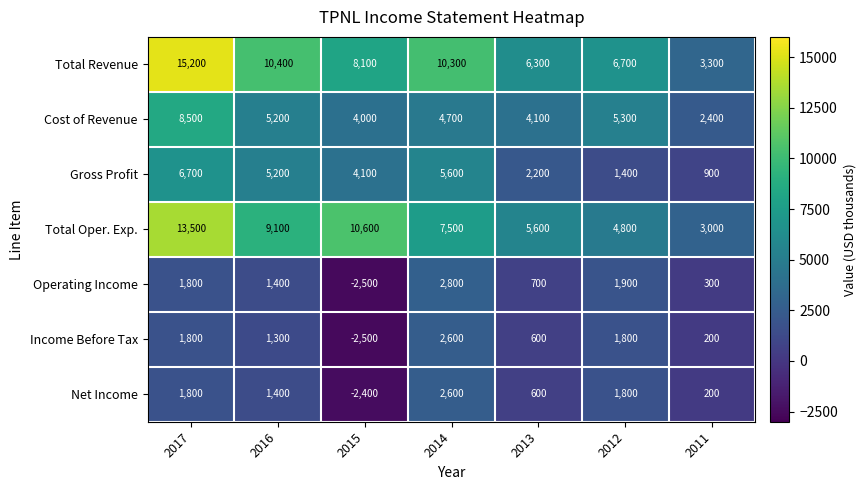

What is the approximate value of Gross Profit at 2014?

5600